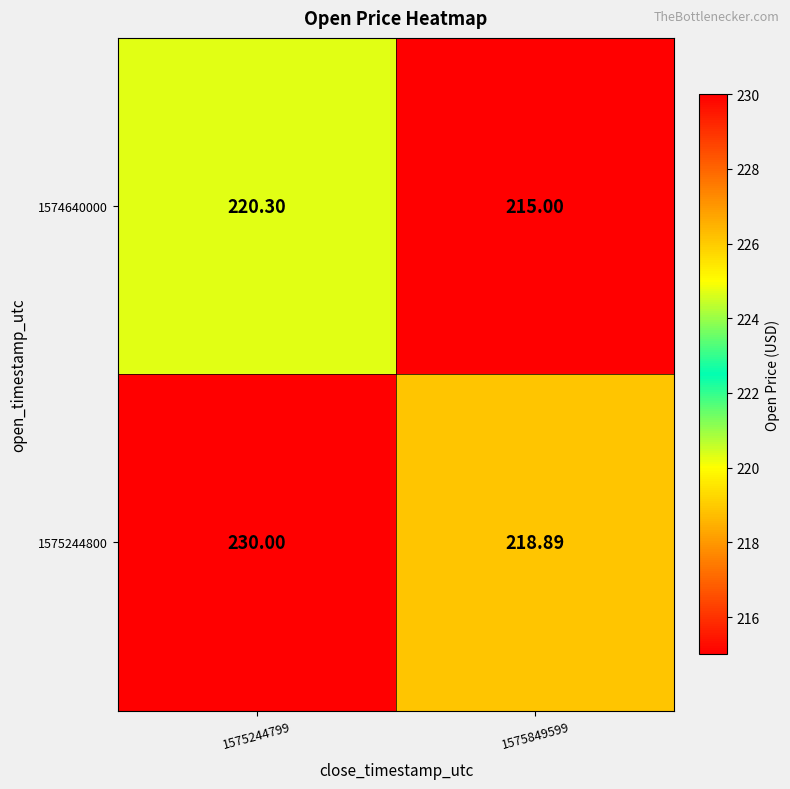

How many values in the 1575244800 series are below 230?

1